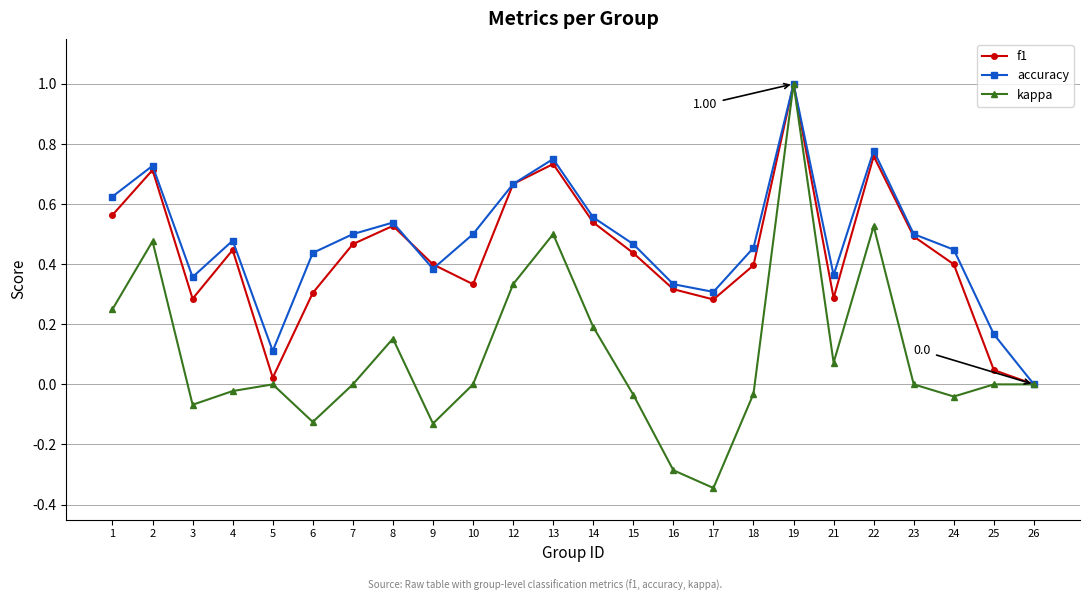

Between 3 and 10, which series saw the biggest shift?

accuracy